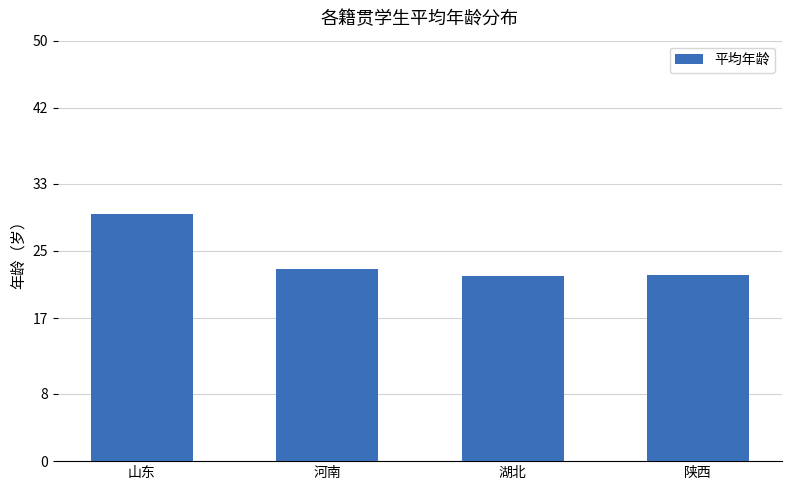

What value does the data have at 陕西?

22.2